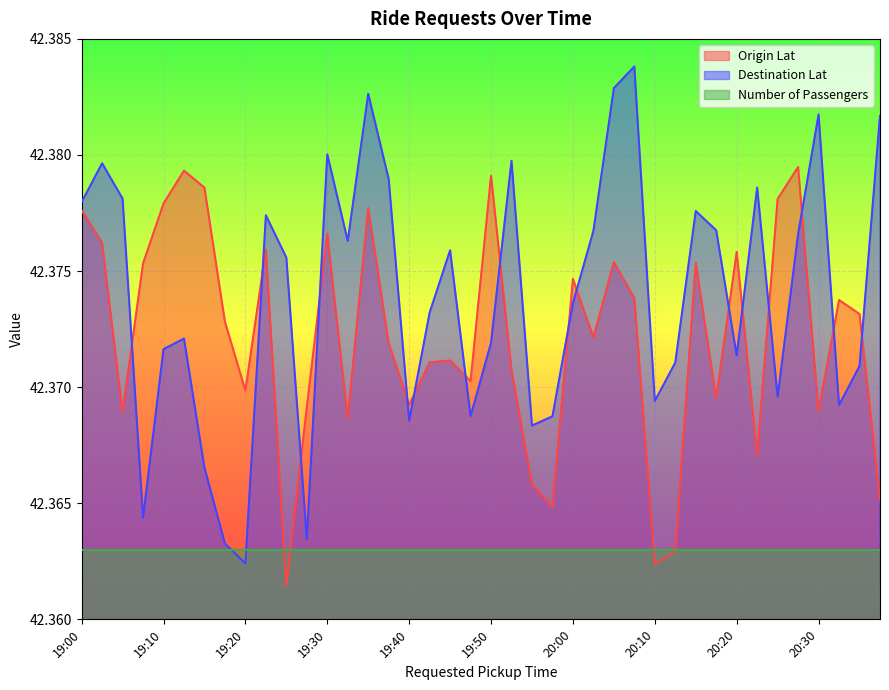

Is it true that Origin Lat equals 60.0 at 19:30?

False